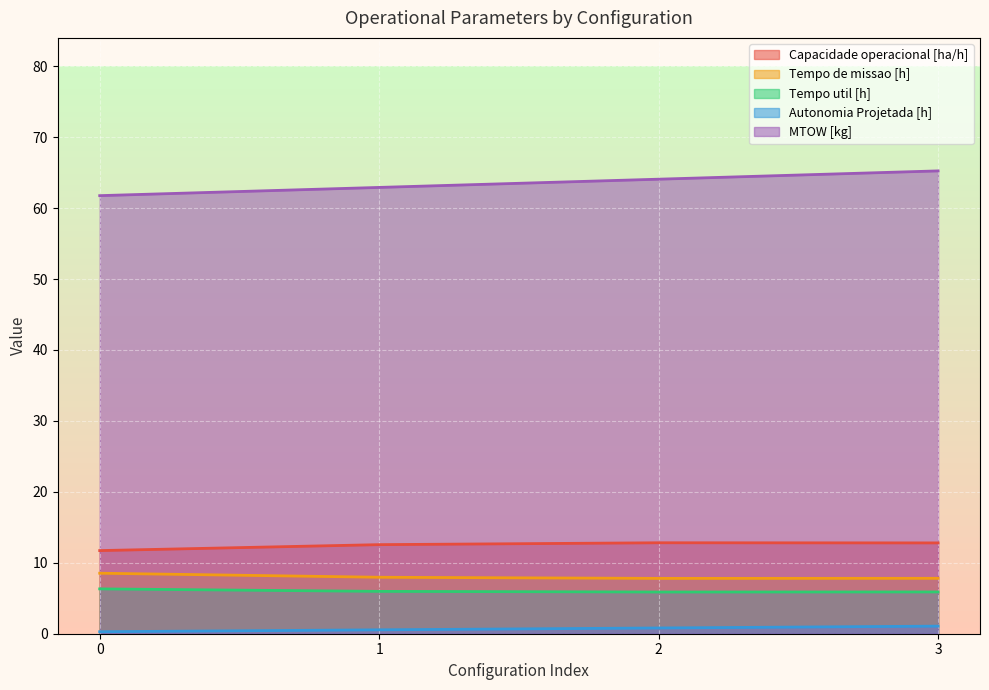

Does the chart display data point markers on the line(s)?

No